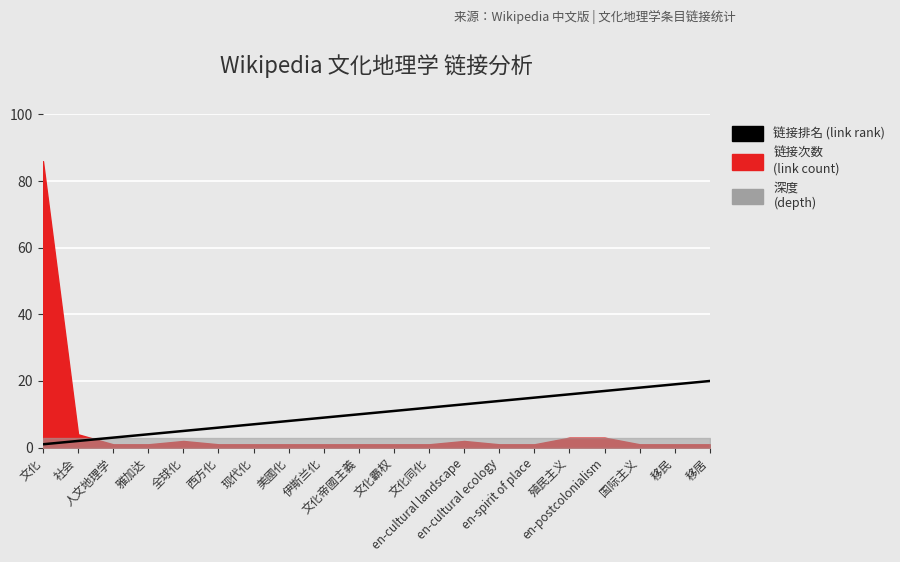

What is the difference between the second highest and minimum values?

18